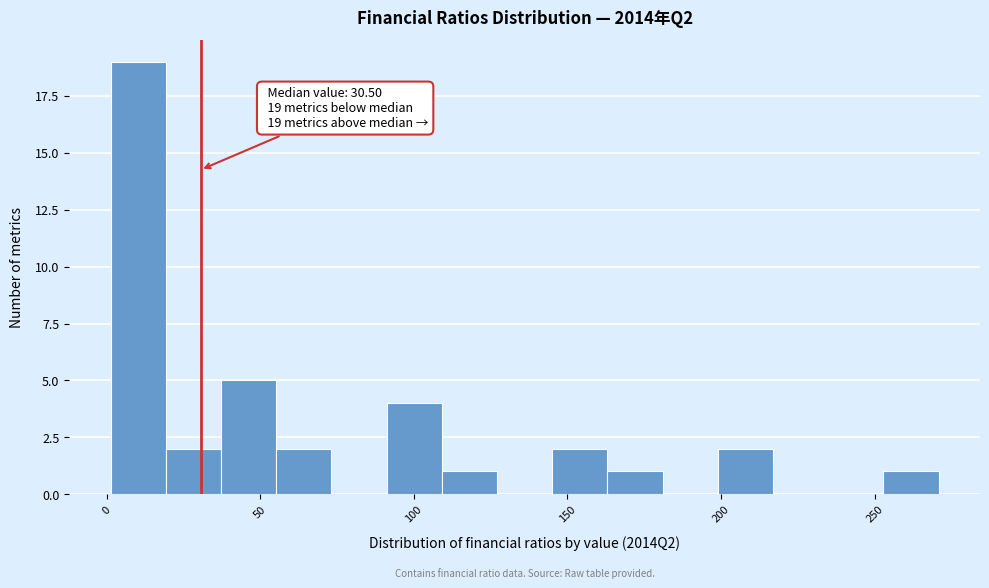

Around what value on the x-axis is the tallest bar? Give the approximate position of its centre, as read against the axis.

10